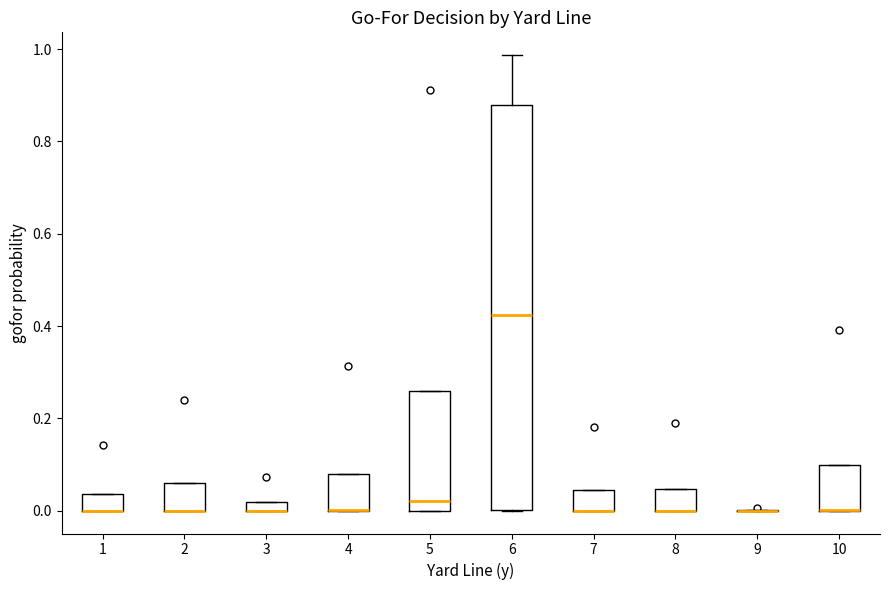

Which box is the tallest, from its lower edge to its upper edge?

6